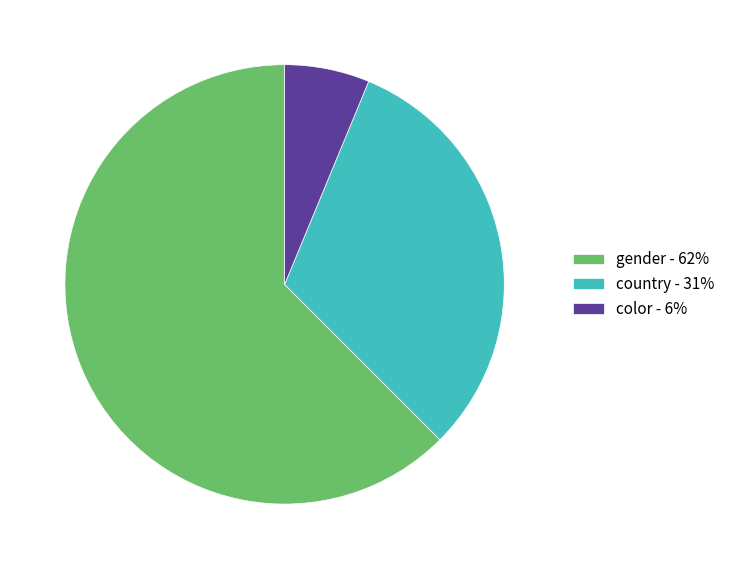

What is the largest slice in the pie chart?

gender